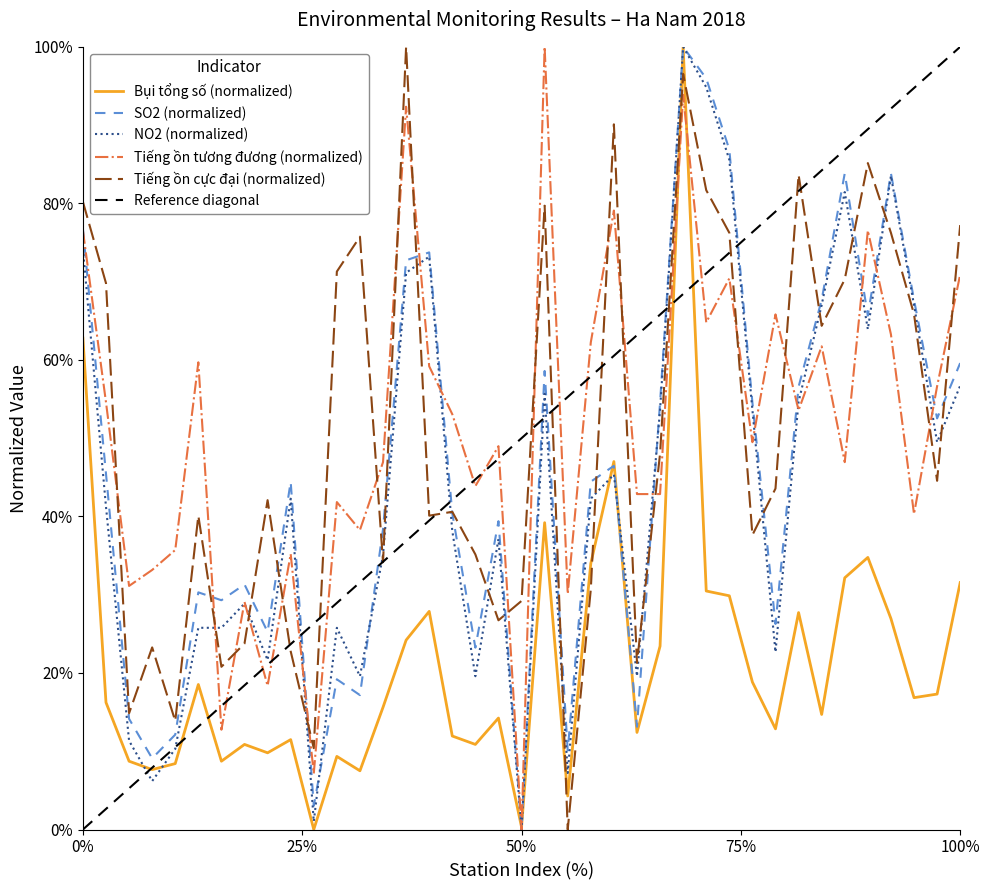

True or false: Tieng on cuc dai has more than 0 points higher than both neighbors.

True